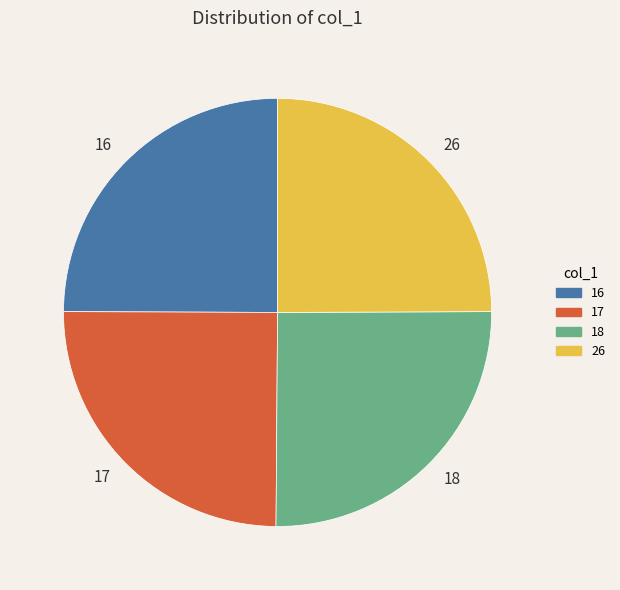

Is there a majority slice in this chart?

No